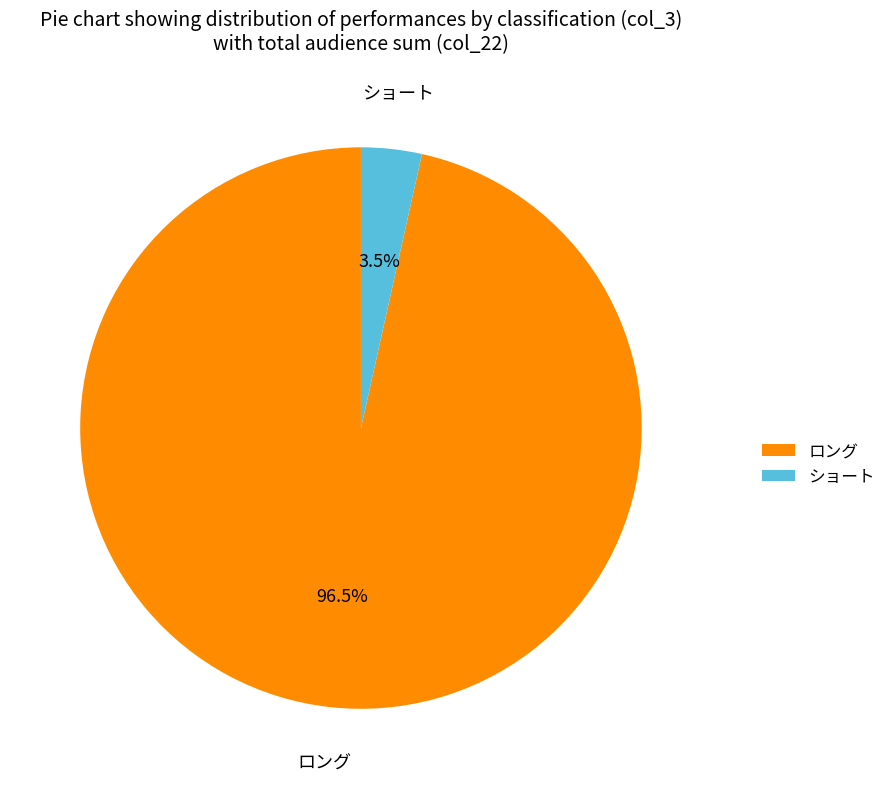

Between ロング and ショート, which is larger?

ロング